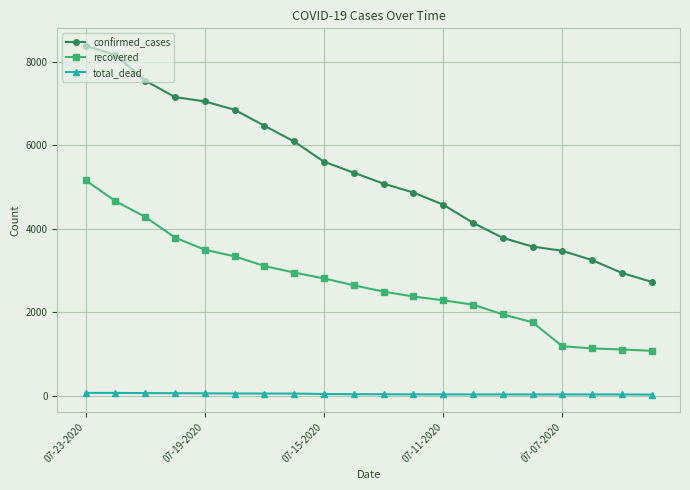

Which series has the largest total across all categories?

confirmed_cases